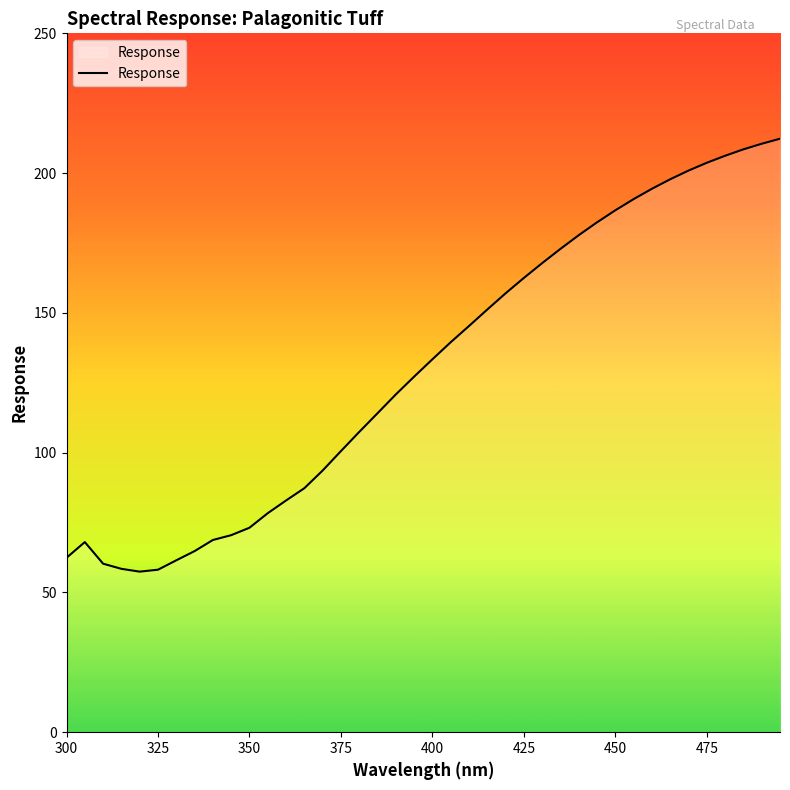

What is the difference between the maximum and minimum values?

154.9